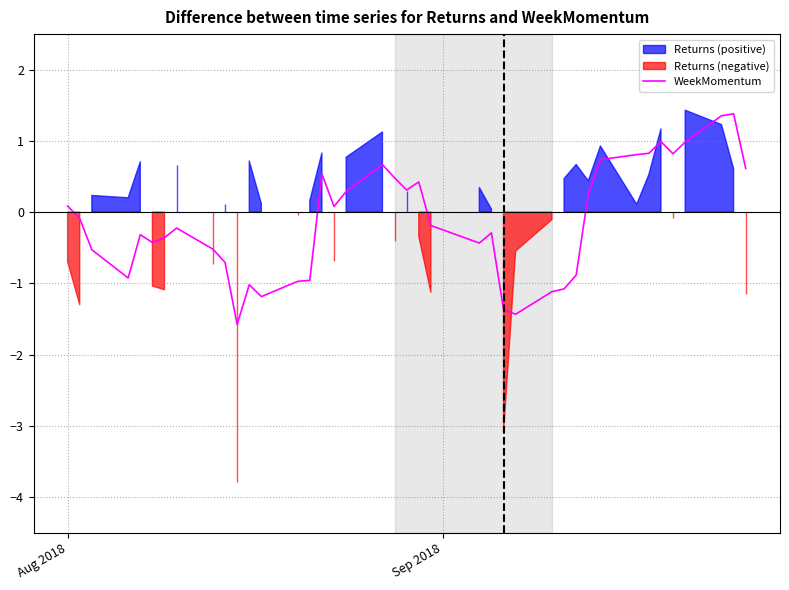

Reading left to right, list all the values displayed in this chart.

0.1	-0.1	-0.5	-0.9	-0.3	-0.4	-0.4	-0.2	-0.5	-0.7	-1.6	-1.0	-1.2	-1.0	-1.0	0.5	0.1	0.3	0.7	0.5	0.3	0.4	-0.2	-0.4	-0.3	-1.4	-1.4	-1.1	-1.1	-0.9	0.3	0.7	0.8	0.8	1.0	0.8	1.0	1.4	1.4	0.6